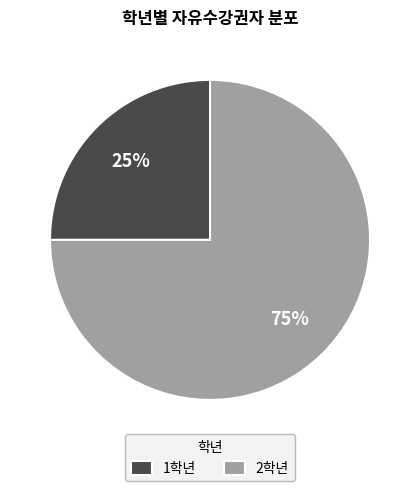

Do 2학년 and 1학년 together represent more than half of the pie?

Yes